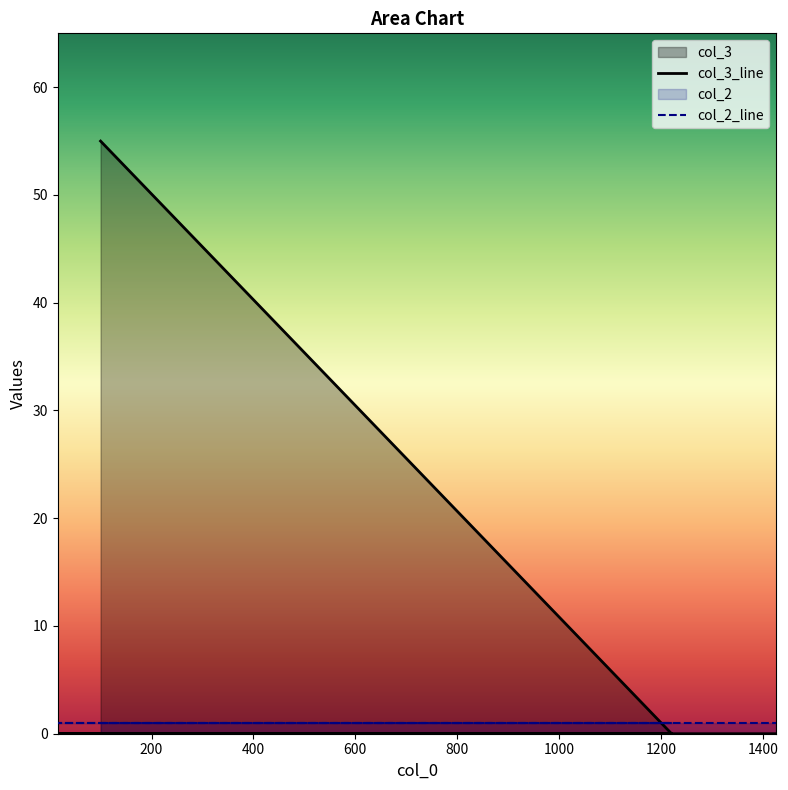

Reading right to left, transcribe all the data shown in this chart.

1426=0	1400=0	16=0	1221=0	100=55